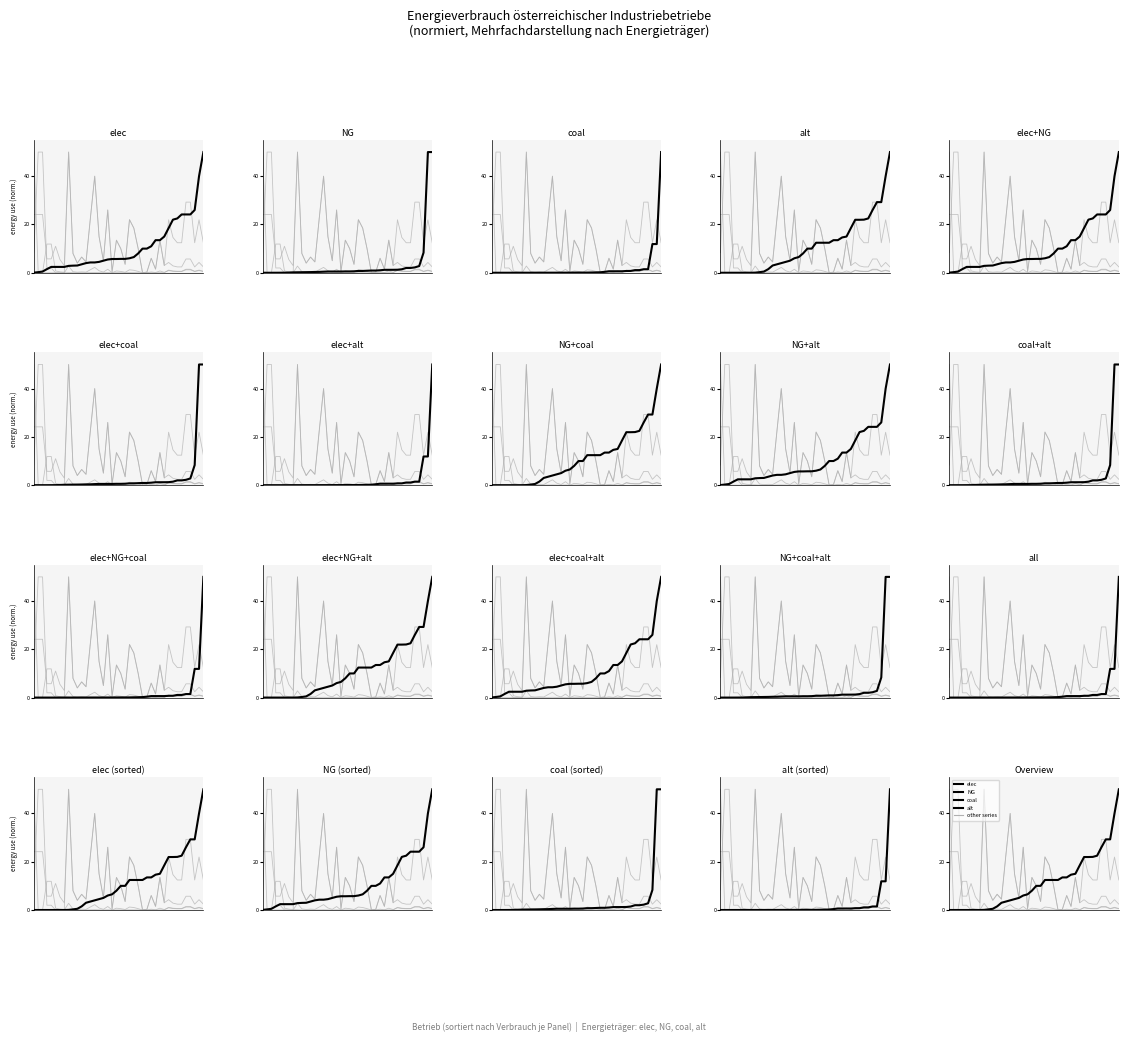

After their last crossing, which series has the higher values: elec or NG?

NG